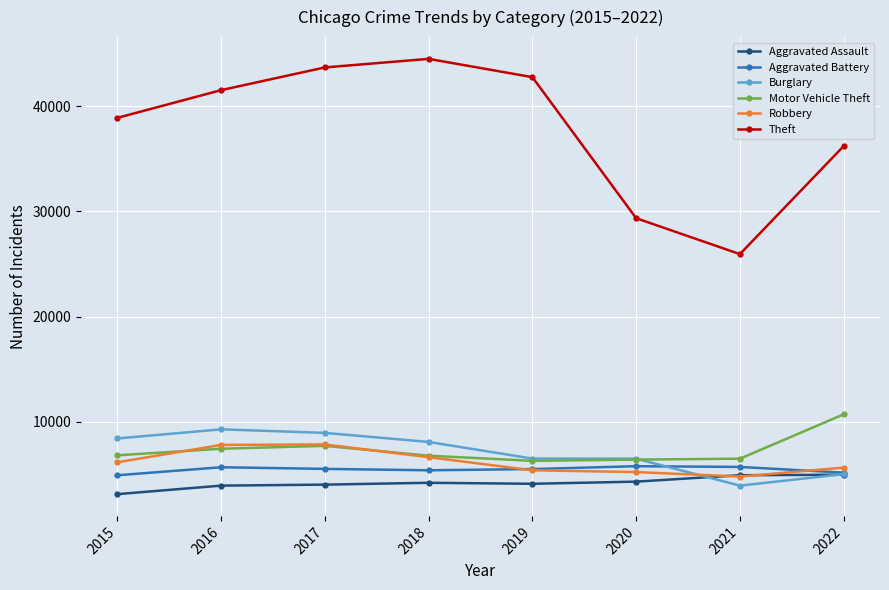

What is the total value across all series at 2018?

75619